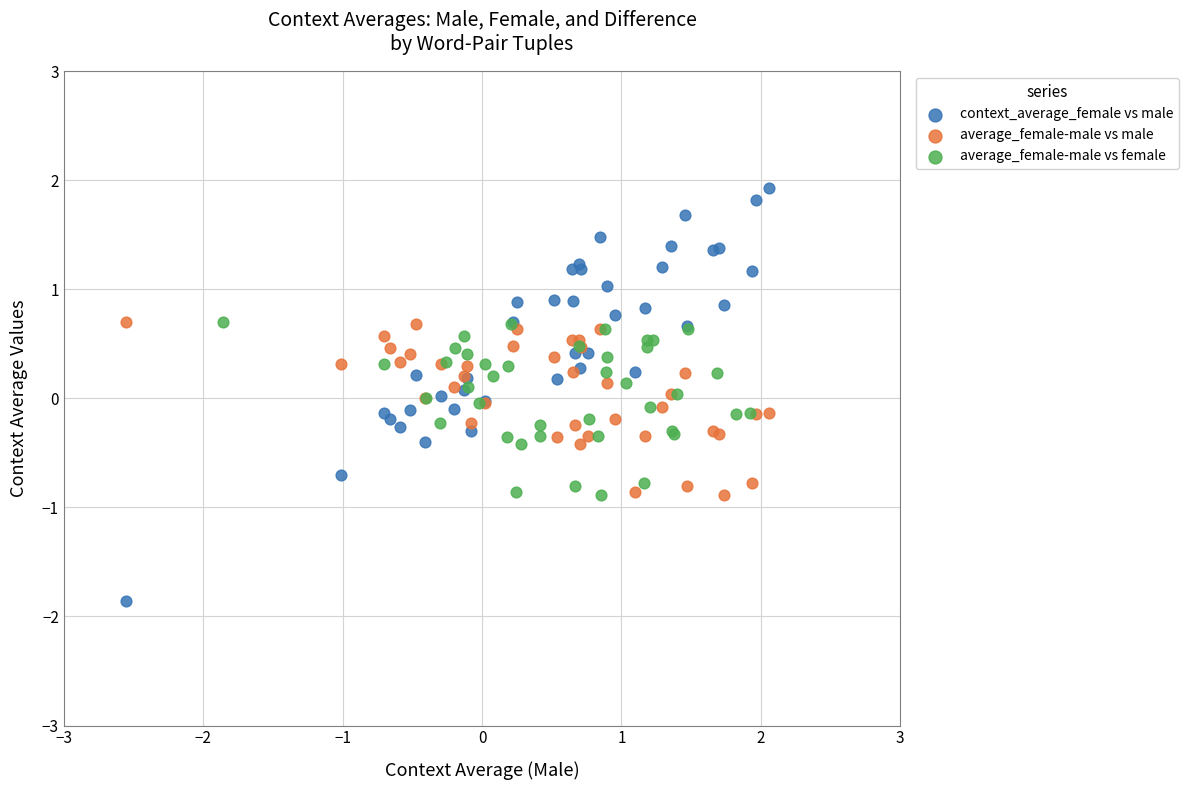

Which series has the widest spread of Y values?

context_average_female vs male